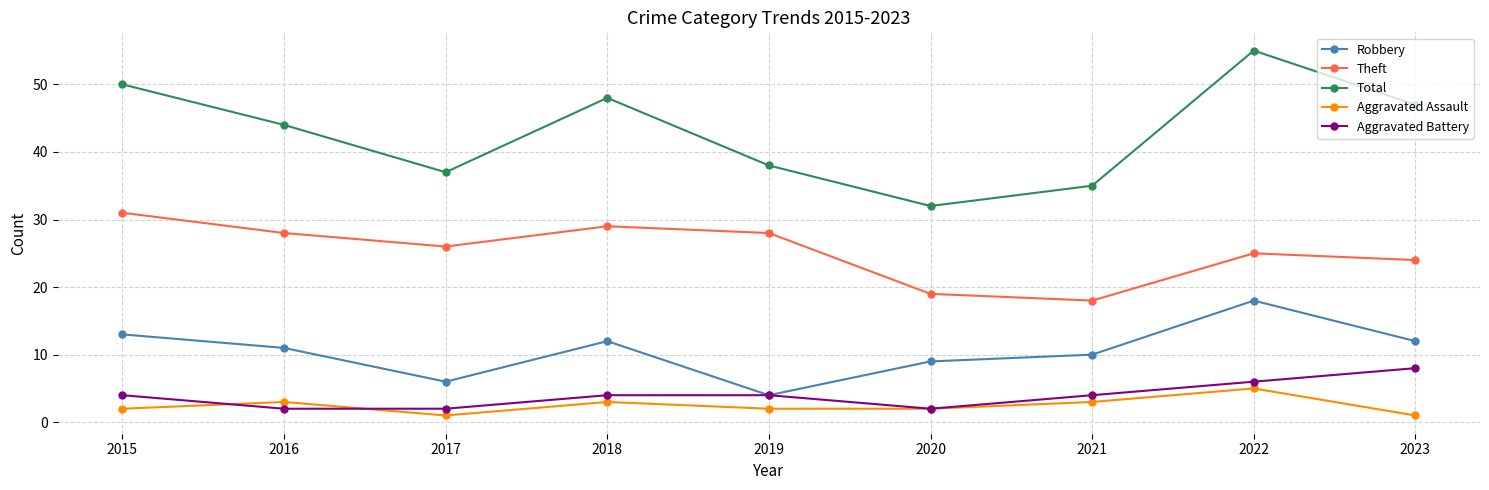

What is the average value of the Aggravated Battery series?

4